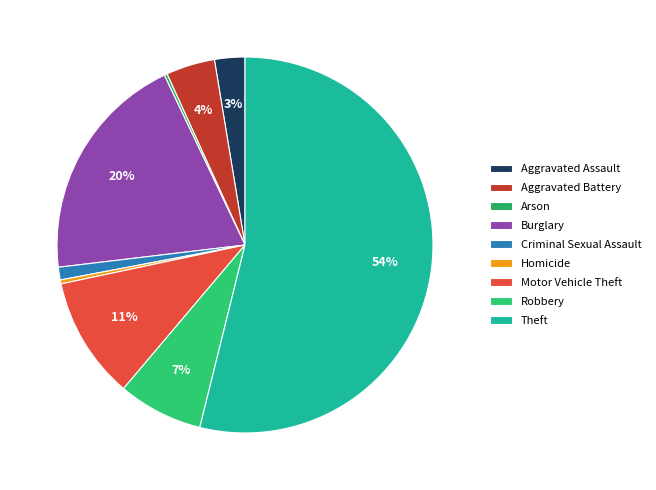

How many slices are in this pie chart?

9